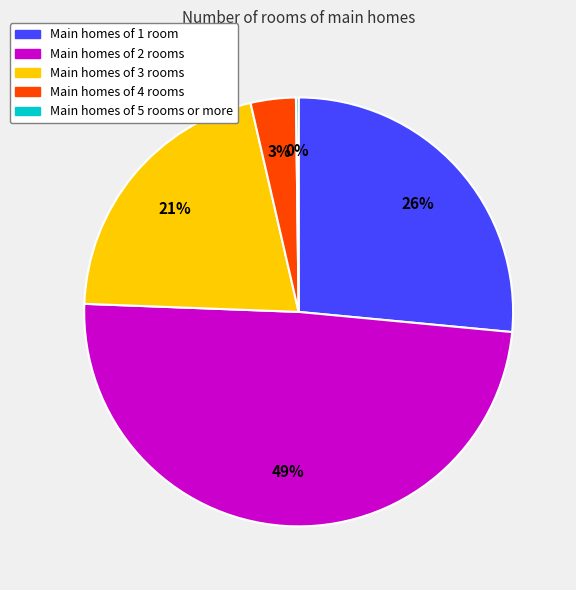

To the nearest percent, what is the difference between the largest and smallest slice percentages?

49%